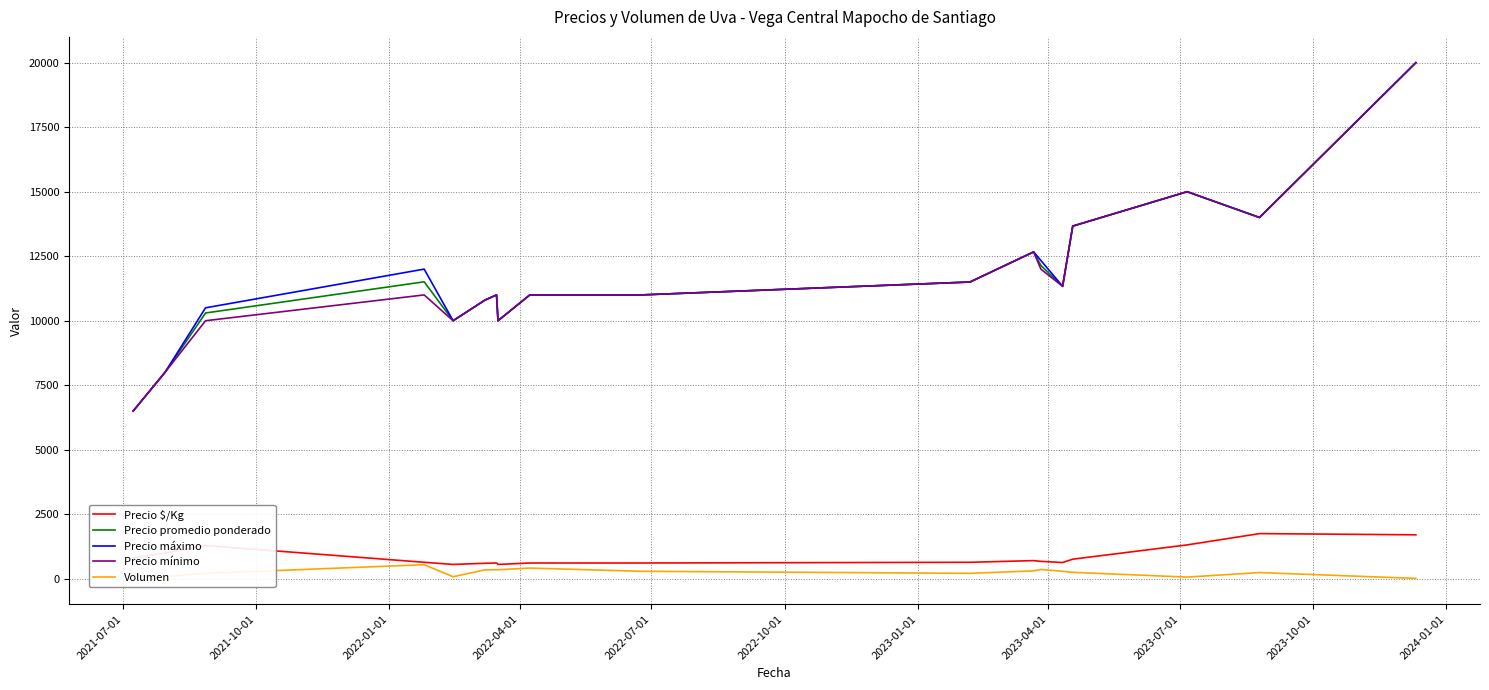

How many values in the Precio máximo series exceed 11333?

9